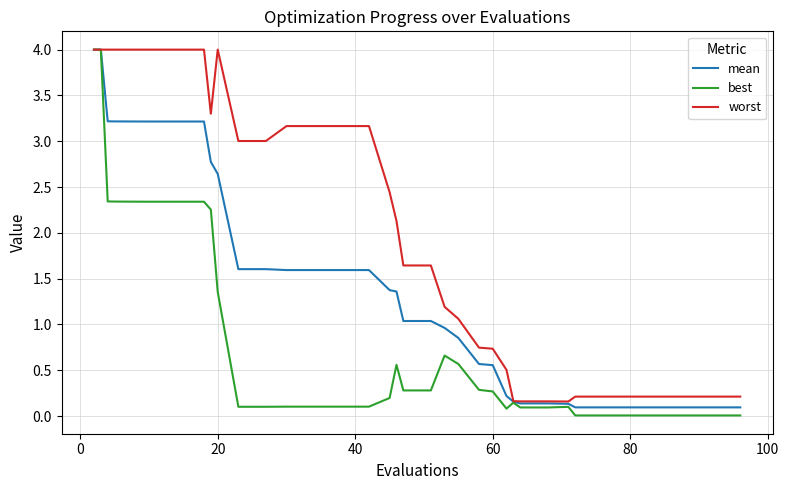

Rank the series by their average value, from lowest to highest.

best, mean, worst